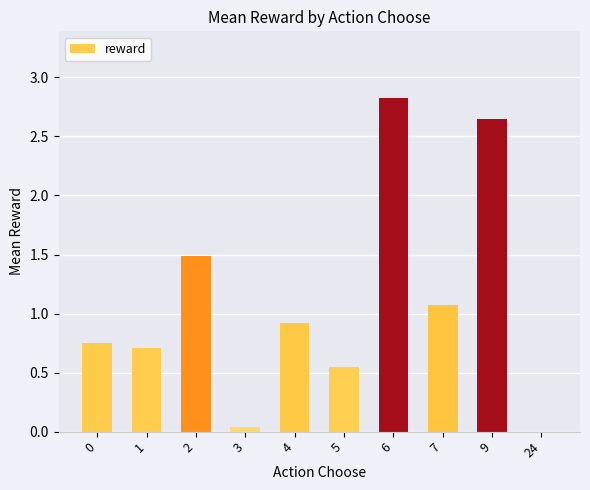

Between 7 and 5, which is larger?

7